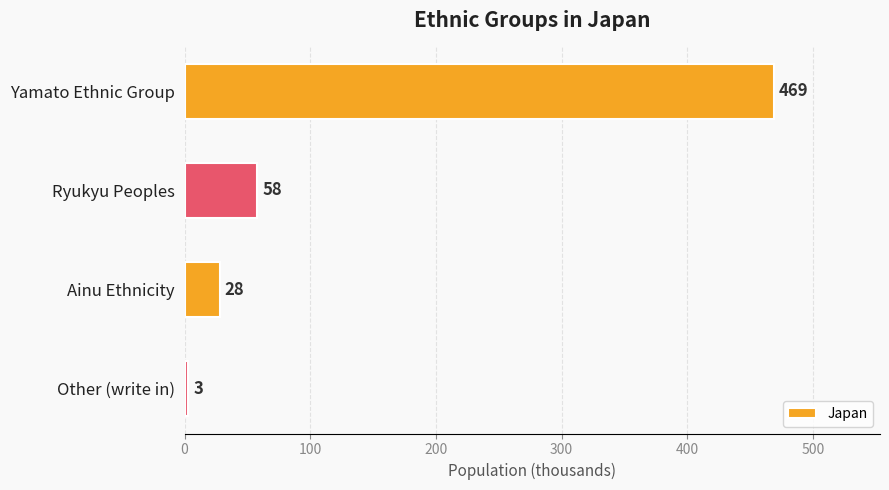

Does the chart contain stacked bars?

No